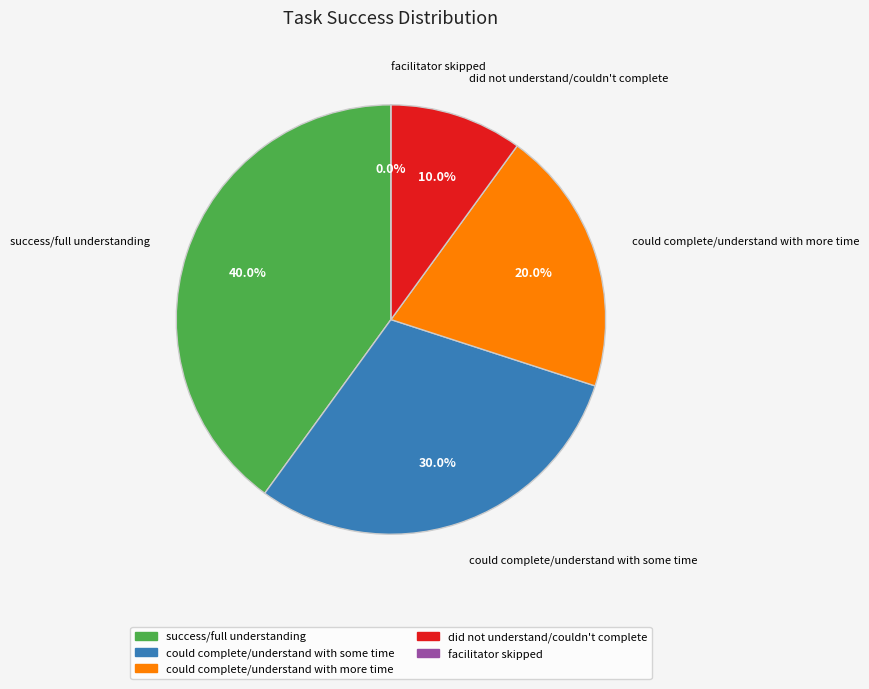

What percentage do facilitator skipped and did not understand/couldn't complete together represent?

10.0%